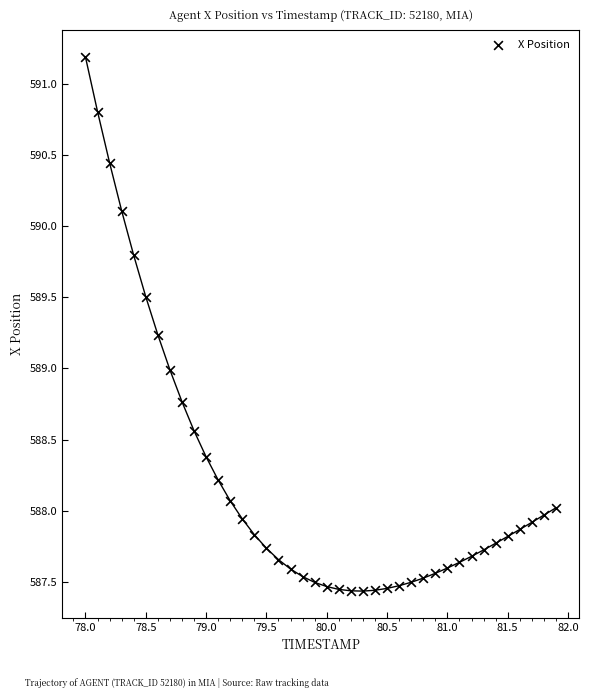

What is the range of X values (max minus min)?

3.9